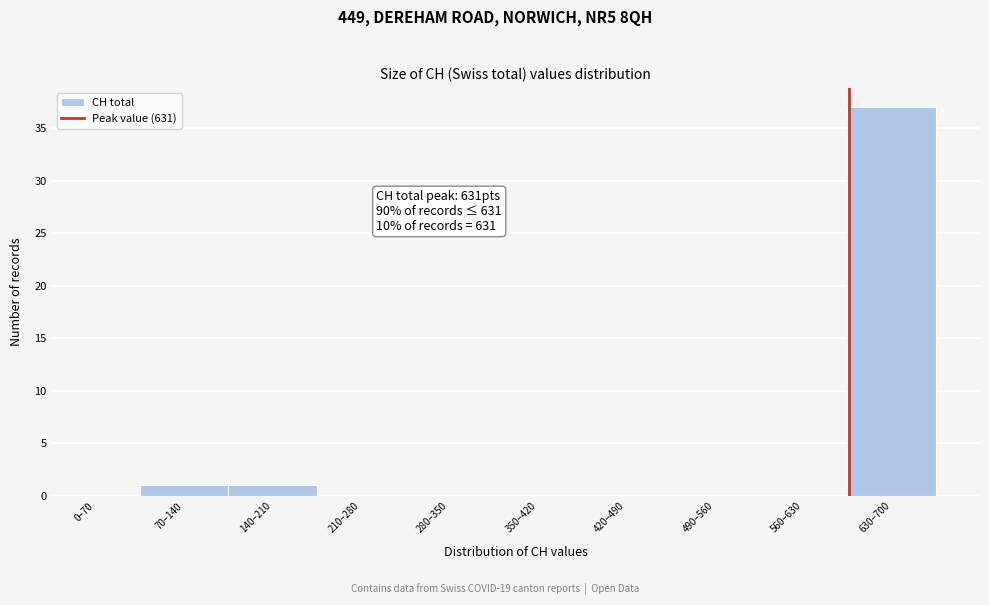

Reading left to right, extract all data points from this chart.

0–70=0	70–140=1	140–210=1	210–280=0	280–350=0	350–420=0	420–490=0	490–560=0	560–630=0	630–700=37